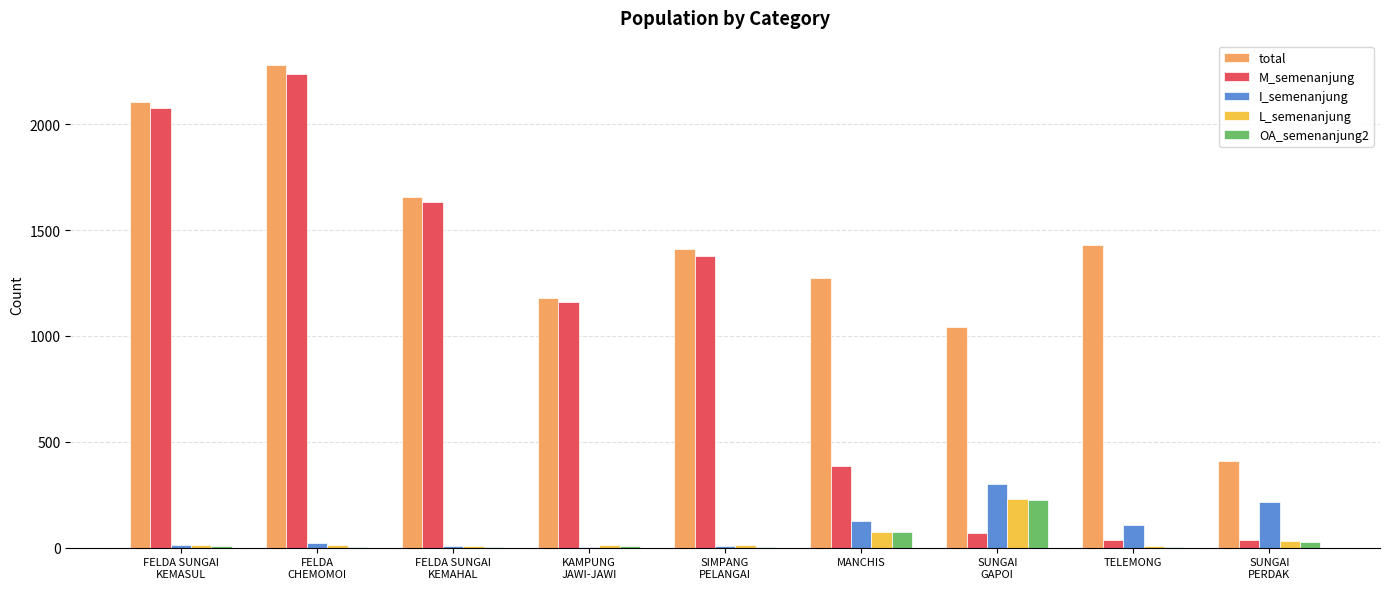

What is the total value across all series at MANCHIS?

1927